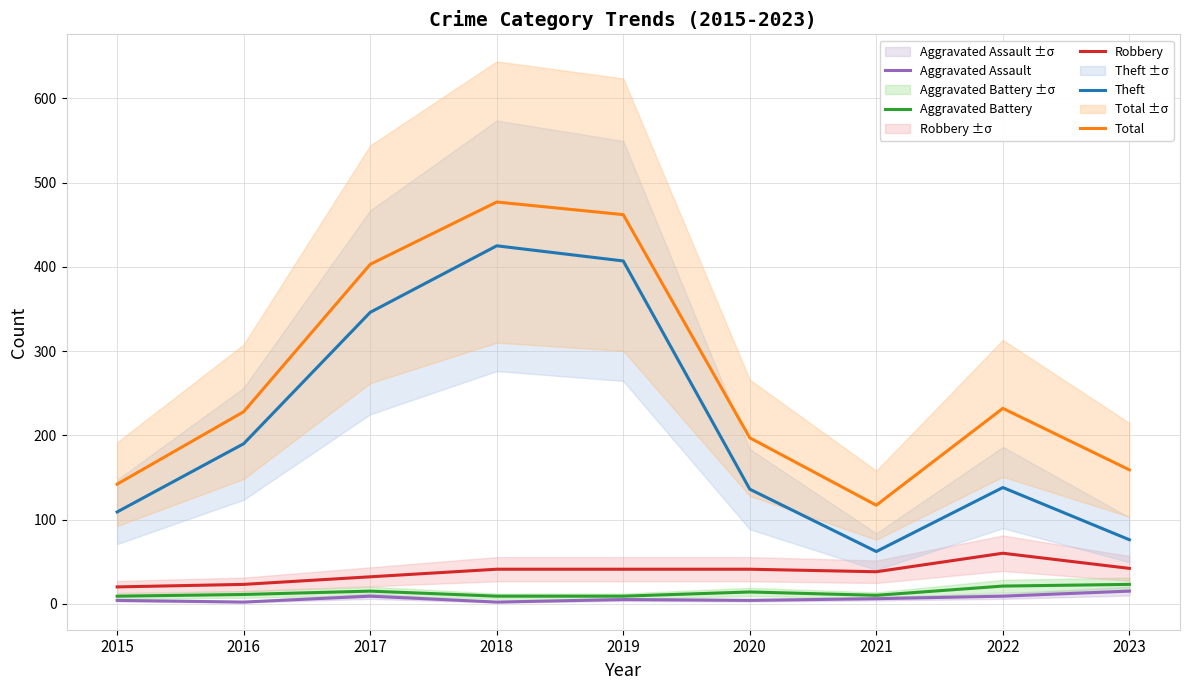

Count the number of categories in the chart.

9